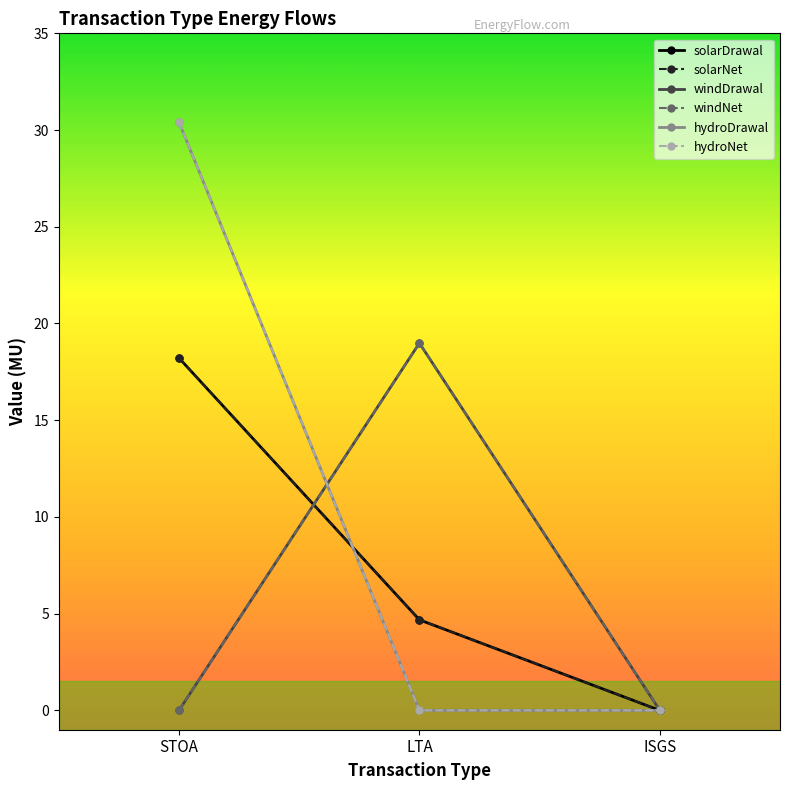

Reading left to right, list all the values displayed in this chart.

solarDrawal: STOA=18.2	LTA=4.7	ISGS=0.0
solarNet: STOA=18.2	LTA=4.7	ISGS=0.0
windDrawal: STOA=0.0	LTA=19.0	ISGS=0.0
windNet: STOA=0.0	LTA=19.0	ISGS=0.0
hydroDrawal: STOA=30.4	LTA=0.0	ISGS=0.0
hydroNet: STOA=30.4	LTA=0.0	ISGS=0.0